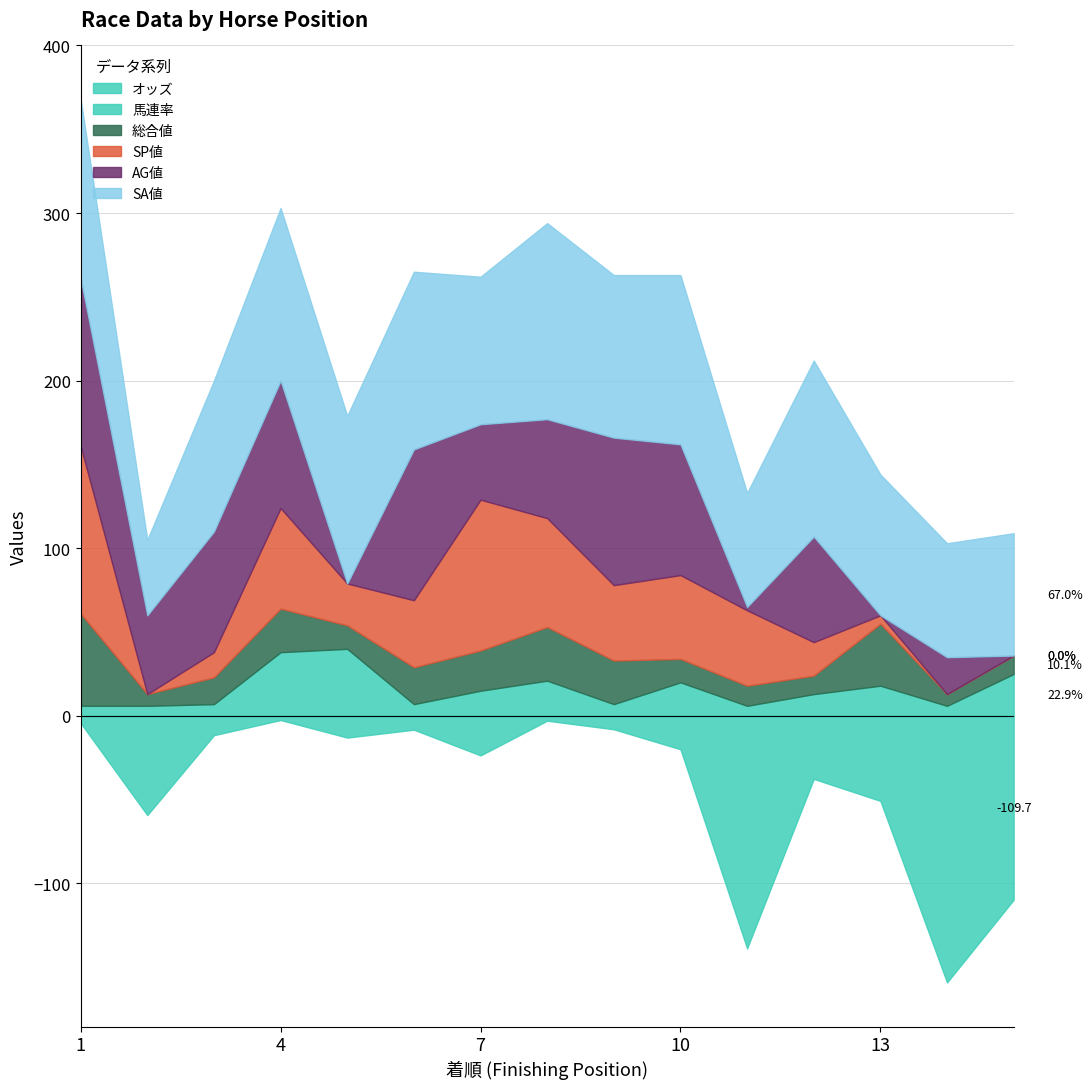

At which category is the sum across all series the highest?

1